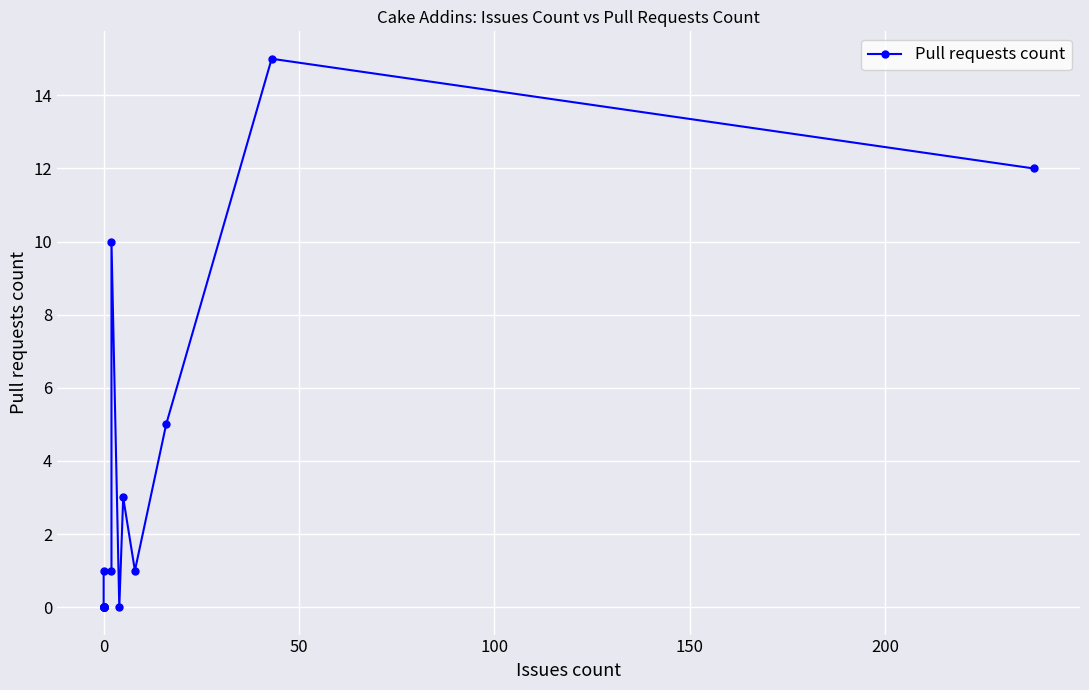

How many points are higher than both their immediate neighbors (excluding endpoints)?

3